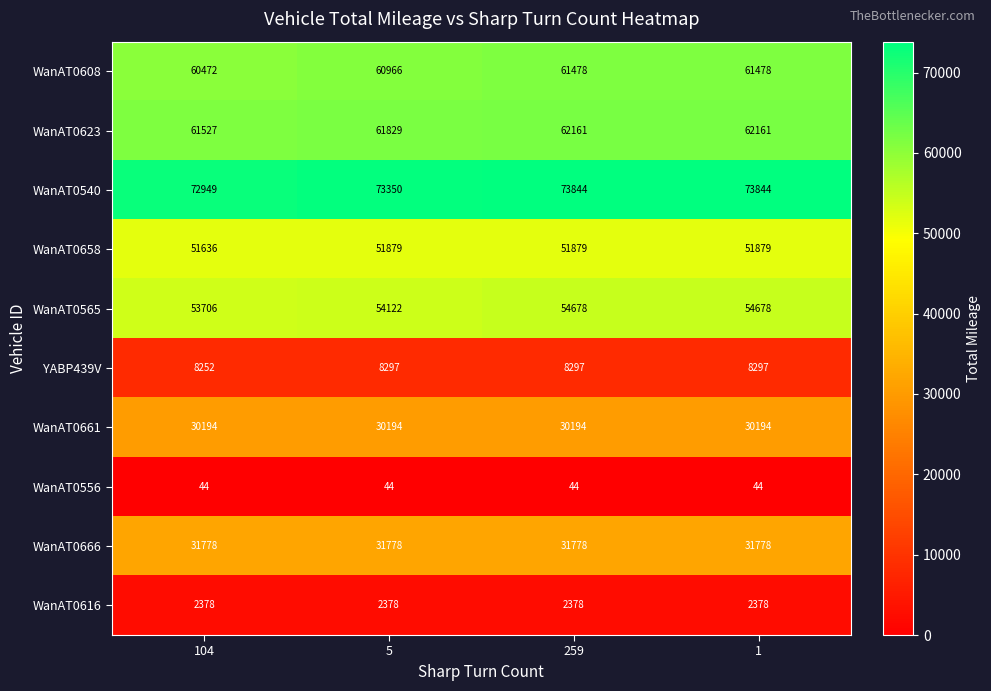

List the series in order of their peak value, lowest first.

WanAT0556, WanAT0616, YABP439V, WanAT0661, WanAT0666, WanAT0658, WanAT0565, WanAT0608, WanAT0623, WanAT0540